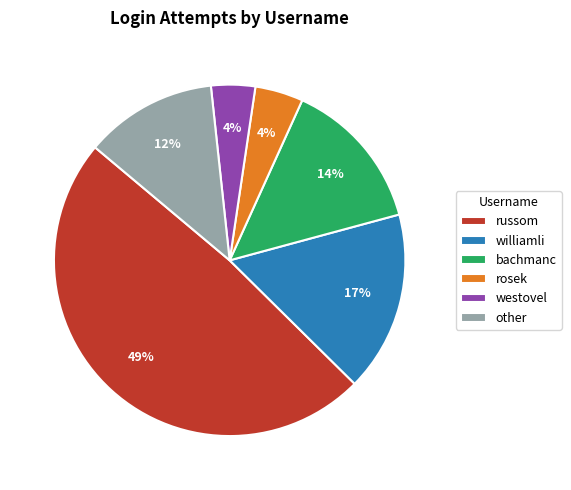

Is there a majority slice in this chart?

No